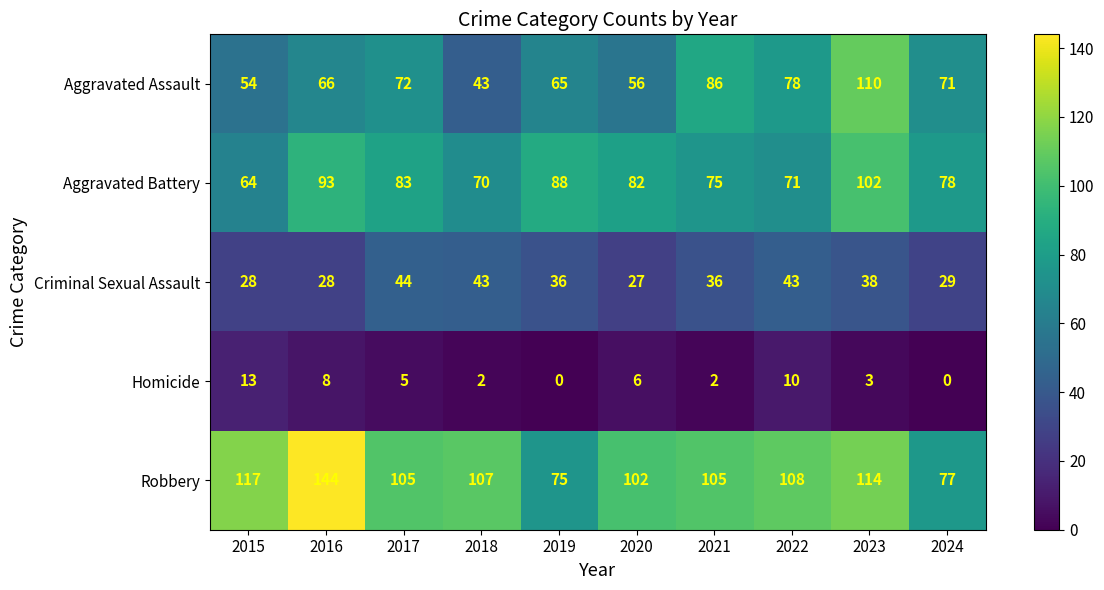

Which series has the widest spread of values?

Robbery